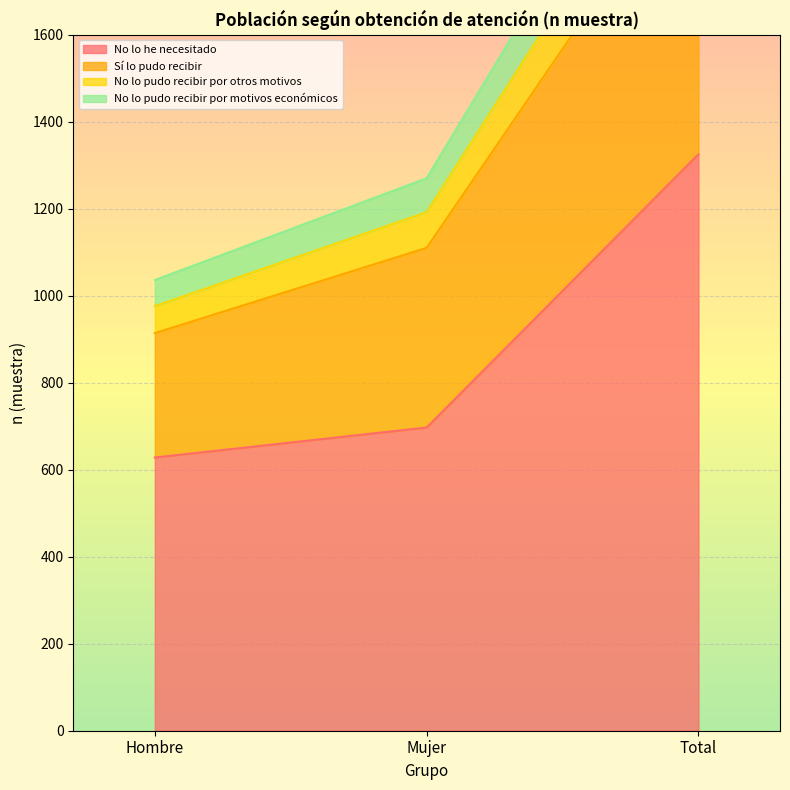

What is the average value of the No lo pudo recibir por otros motivos series?

1445